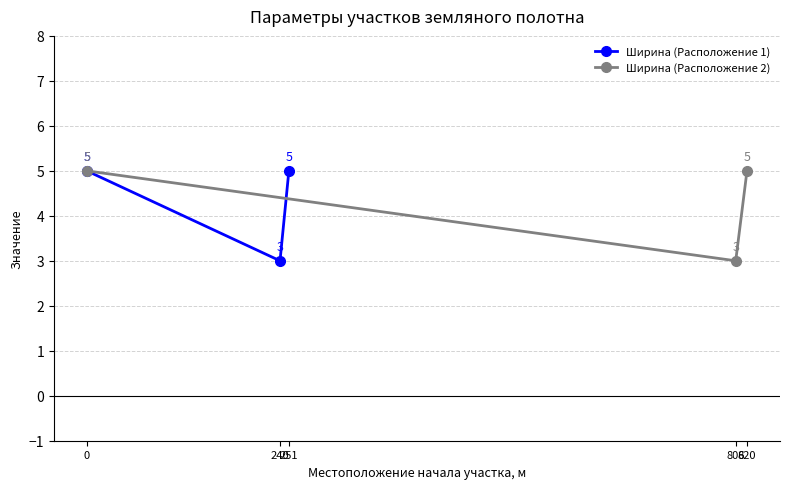

What is the difference between the maximum and minimum values in the Ширина (Расположение 1) series?

2